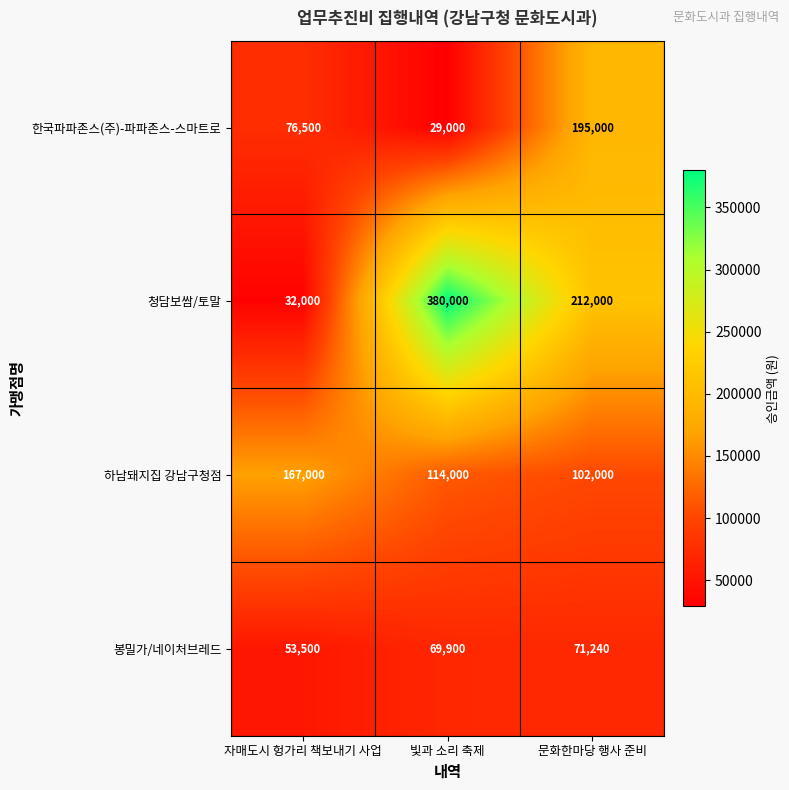

What is the minimum value shown in the chart?

29000